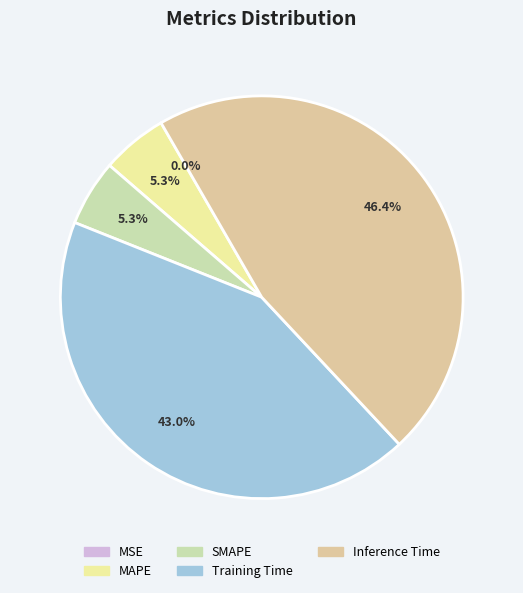

To the nearest percent, what is the difference between the MSE and Training Time slice percentages?

43%